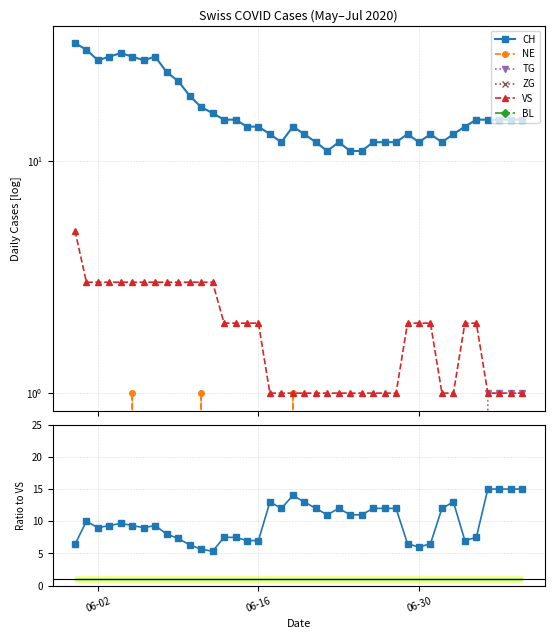

Between 2020-07-09 and 2020-06-17, which is larger?

2020-07-09